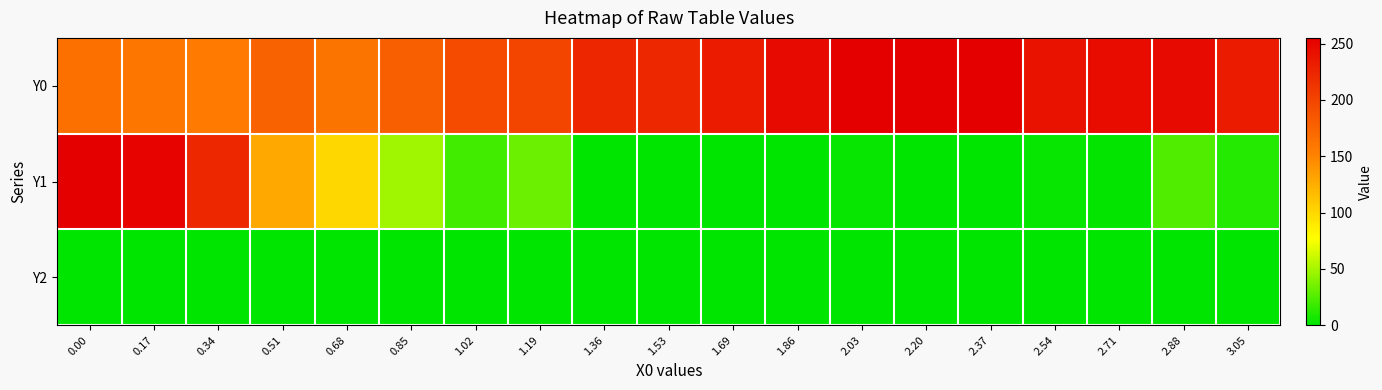

At 0.85, list the series in order from smallest to largest.

Y2, Y1, Y0